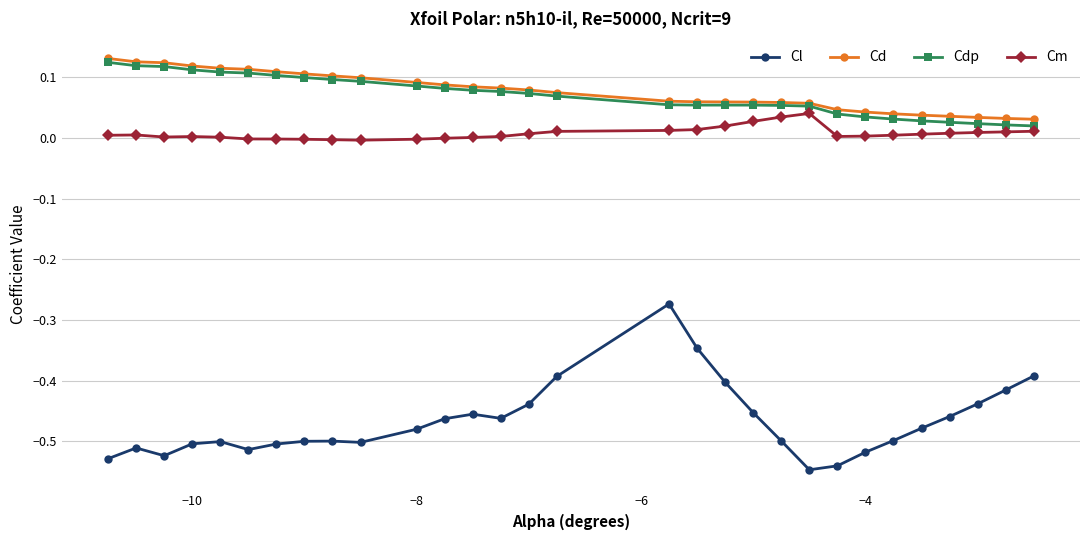

True or false: Cd and Cl intersect in this chart.

False